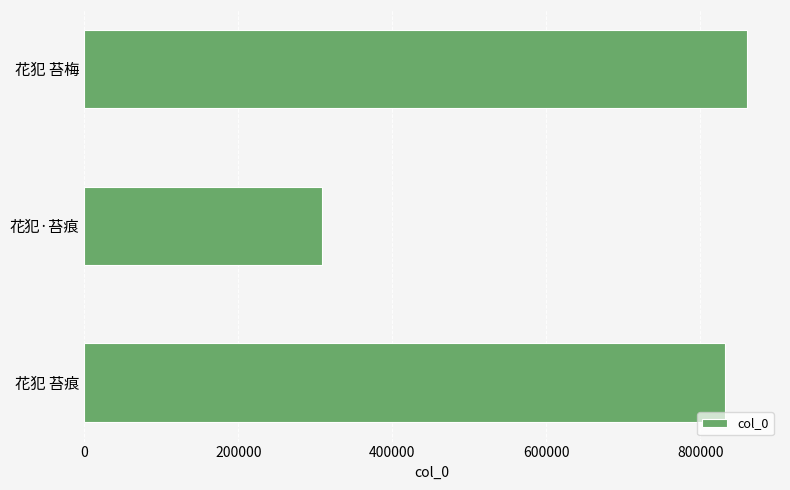

What is the greatest value displayed?

860627